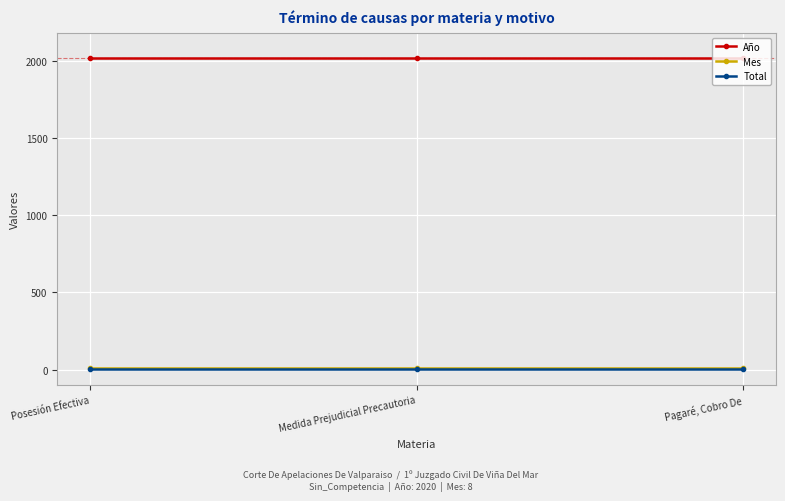

What is the label of the 3rd point from the left?

Pagaré, Cobro De